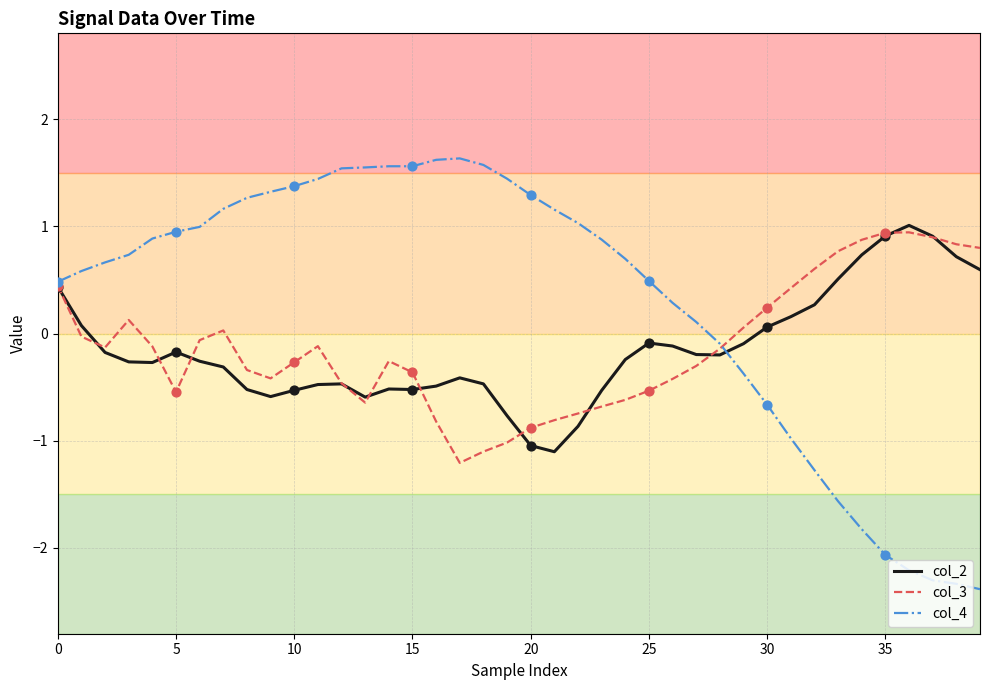

Which series has the widest spread of values?

col_4